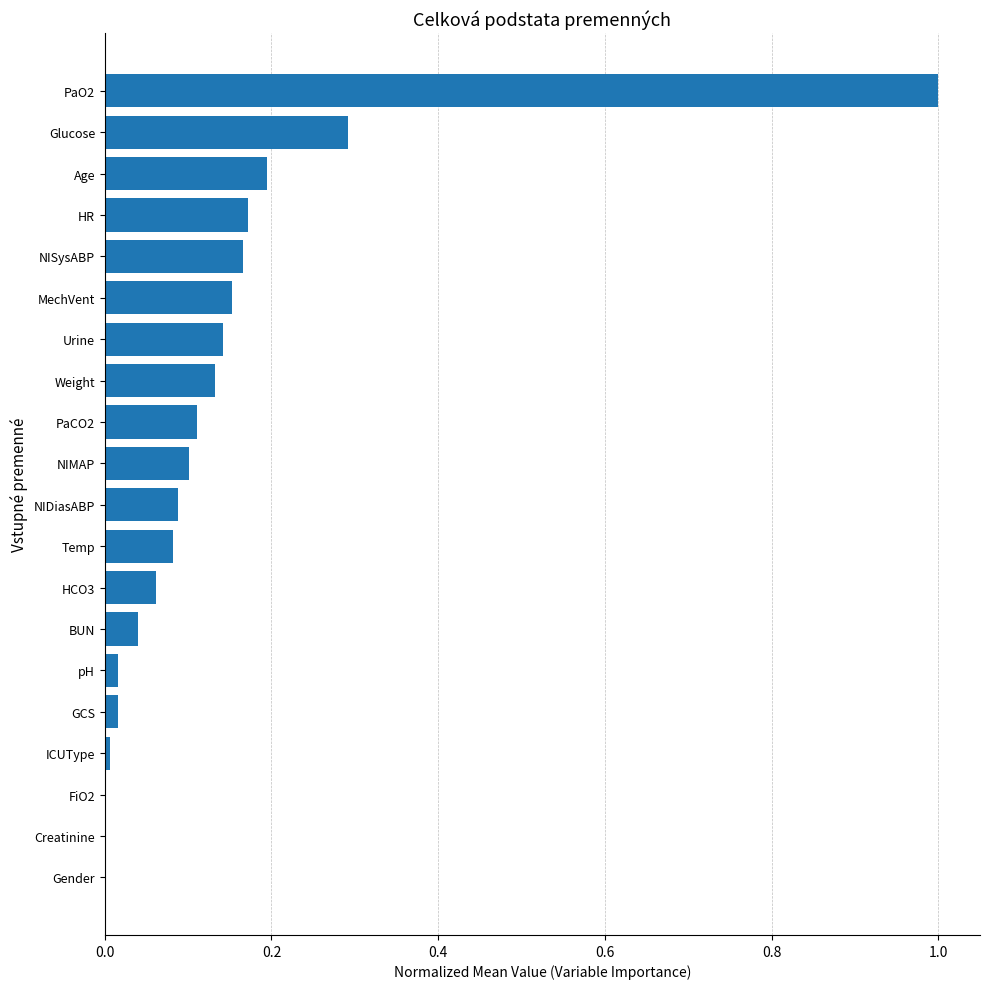

How many categories are shown in the chart?

20